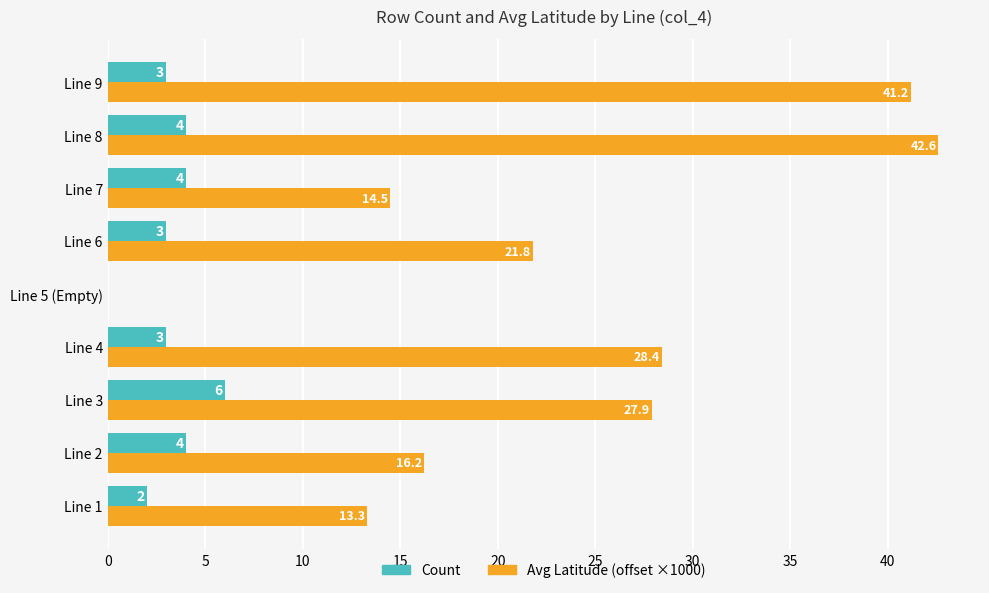

At which category is the sum across all series the highest?

Line 8